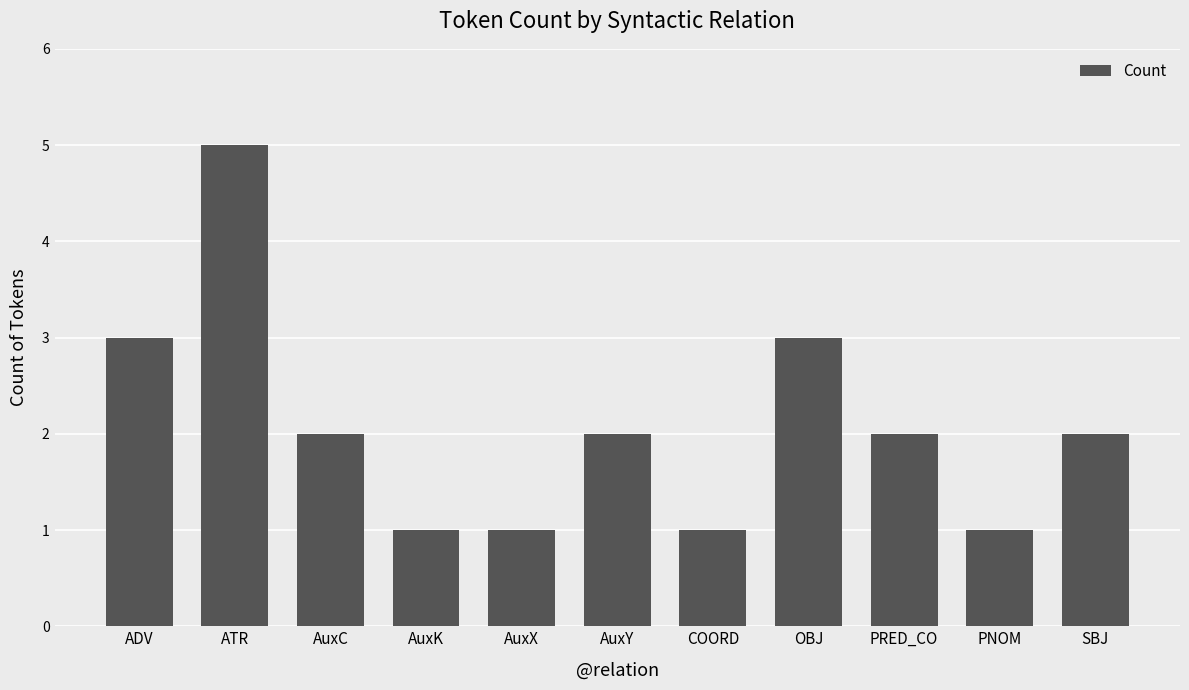

Reading right to left, what are all the values shown in this chart?

SBJ=2	PNOM=1	PRED_CO=2	OBJ=3	COORD=1	AuxY=2	AuxX=1	AuxK=1	AuxC=2	ATR=5	ADV=3